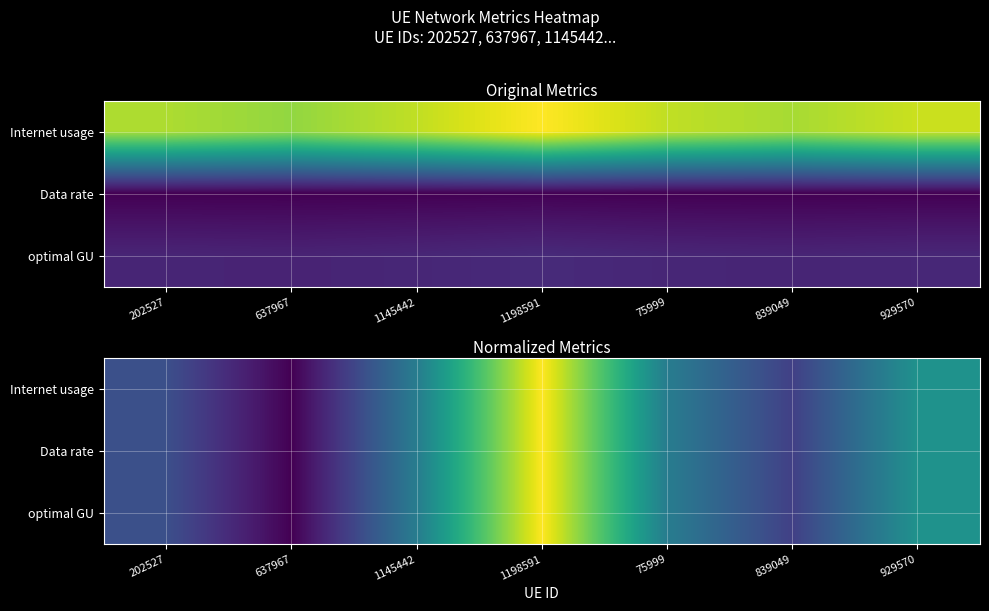

Is the value of Data rate at 75999 greater than the value of optimal GU at 637967?

Yes